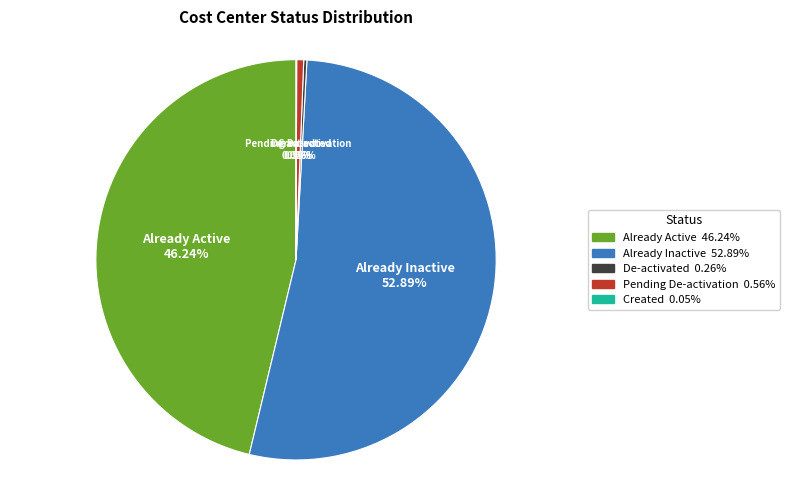

Is there any slice that represents more than half of the pie?

Yes